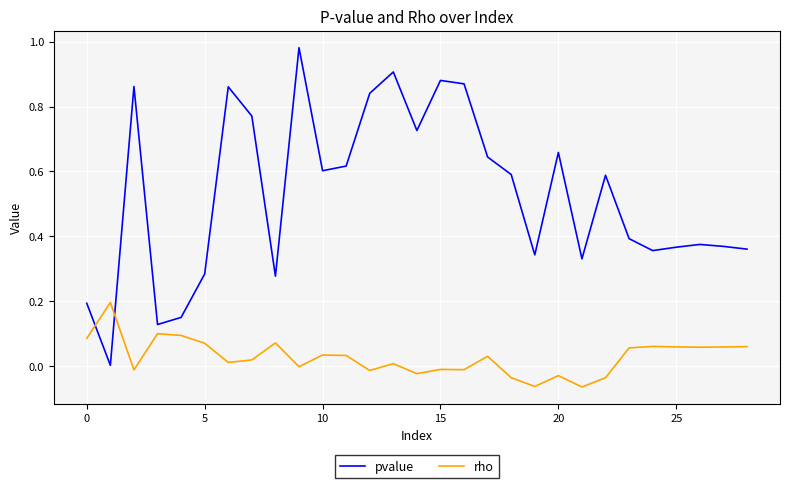

Rank the series by their maximum value, from lowest to highest.

rho, pvalue